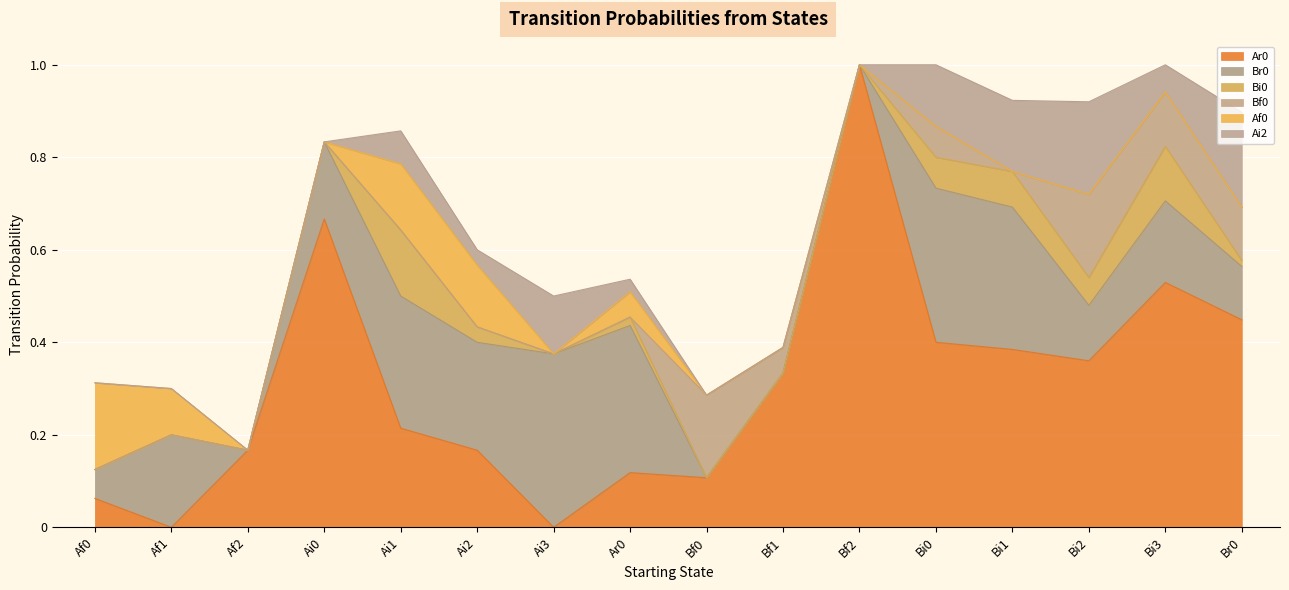

Reading left to right, what are all the values shown in this chart?

Ar0: 0.1	0.0	0.2	0.7	0.2	0.2	0.0	0.1	0.1	0.3	1.0	0.4	0.4	0.4	0.5	0.4
Br0: 0.1	0.2	0.0	0.2	0.3	0.2	0.4	0.3	0.0	0.0	0.0	0.3	0.3	0.1	0.2	0.1
Bi0: 0.0	0.0	0.0	0.0	0.1	0.0	0.0	0.0	0.0	0.0	0.0	0.1	0.1	0.1	0.1	0.0
Bf0: 0.0	0.0	0.0	0.0	0.0	0.0	0.0	0.0	0.2	0.1	0.0	0.1	0.0	0.2	0.1	0.1
Af0: 0.2	0.1	0.0	0.0	0.1	0.1	0.0	0.1	0.0	0.0	0.0	0.0	0.0	0.0	0.0	0.0
Ai2: 0.0	0.0	0.0	0.0	0.1	0.0	0.1	0.0	0.0	0.0	0.0	0.1	0.2	0.2	0.1	0.2